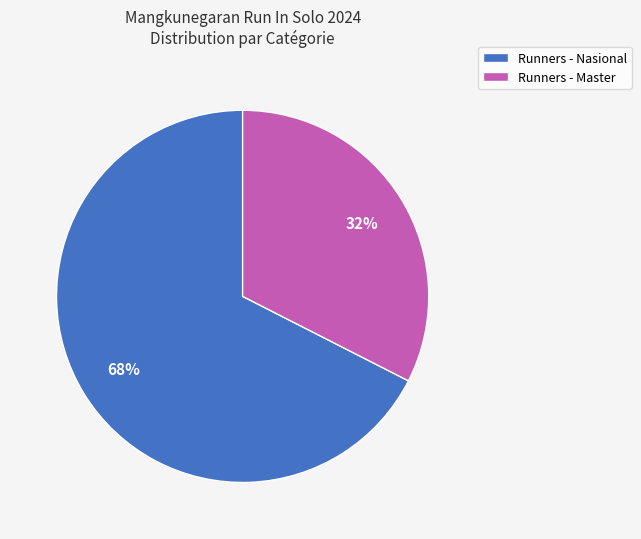

True or false: Runners - Nasional accounts for 68% of the total.

True